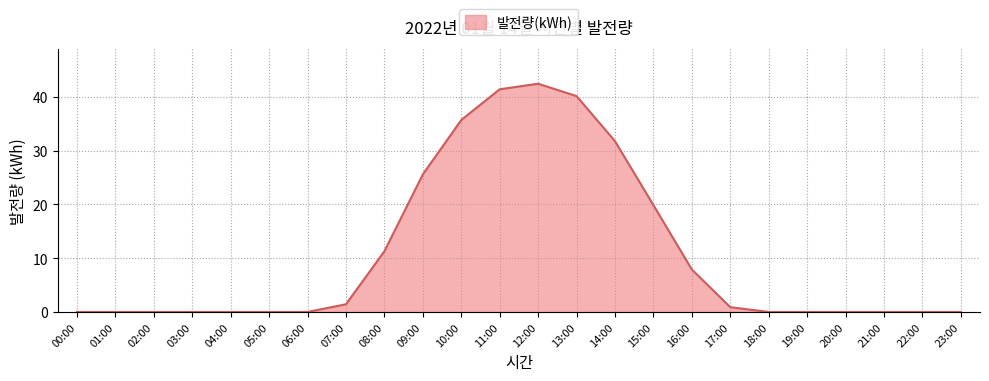

What is the sum of the values at 09:00 and 20:00?

25.6